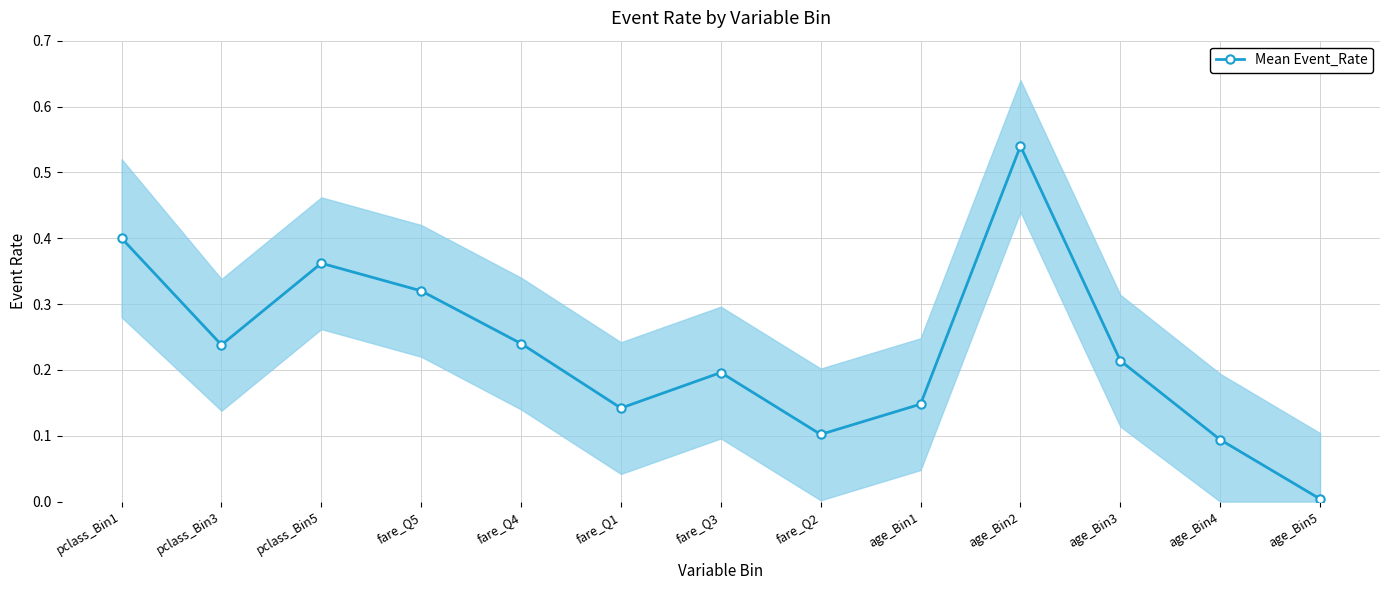

Where is the data nearest to the value 0?

age_Bin5